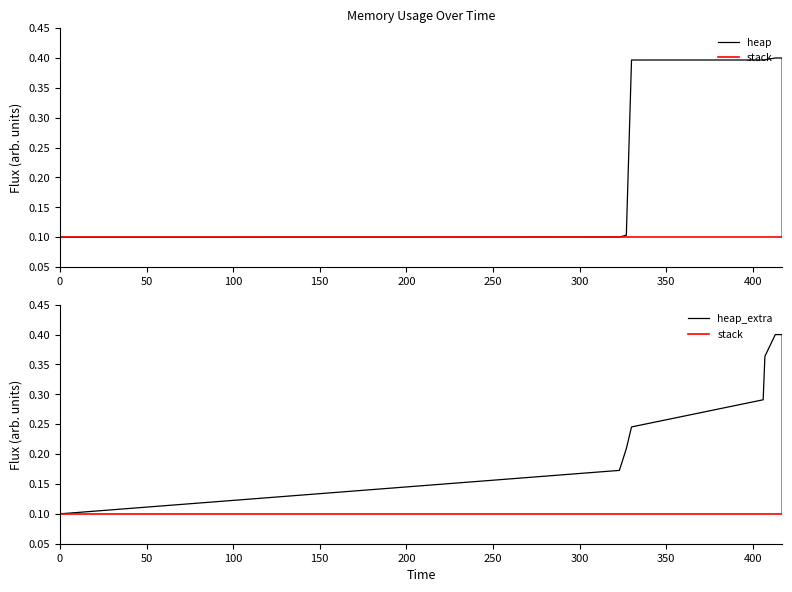

What is the value of the stack point at the 2nd from the left?

0.1